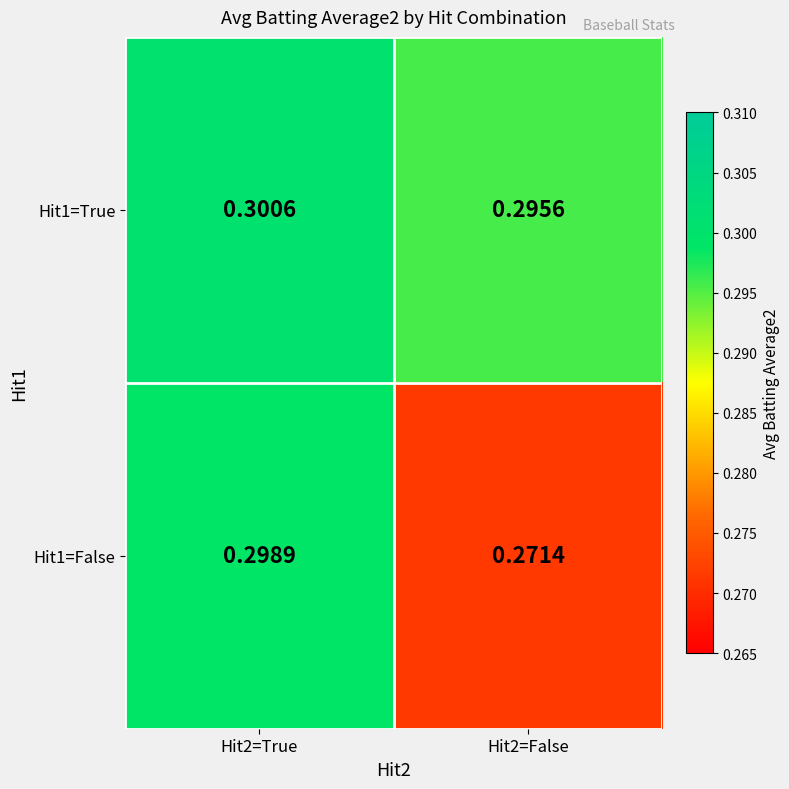

Is the value of Hit1=True at Hit2=True greater than the value of Hit1=False at Hit2=True?

Yes